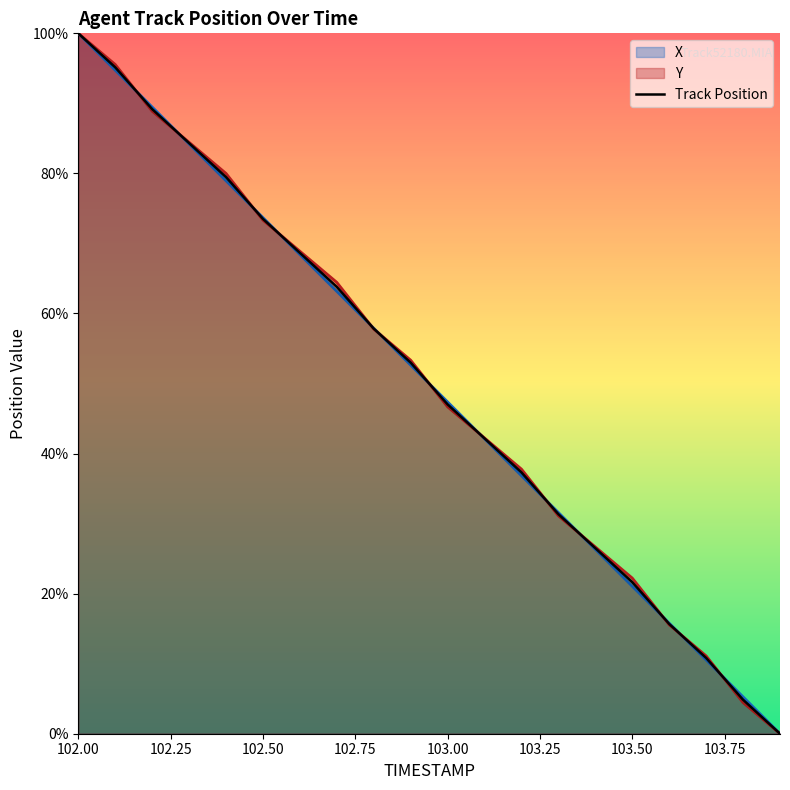

True or false: there are more than 0 points higher than both neighbors.

False